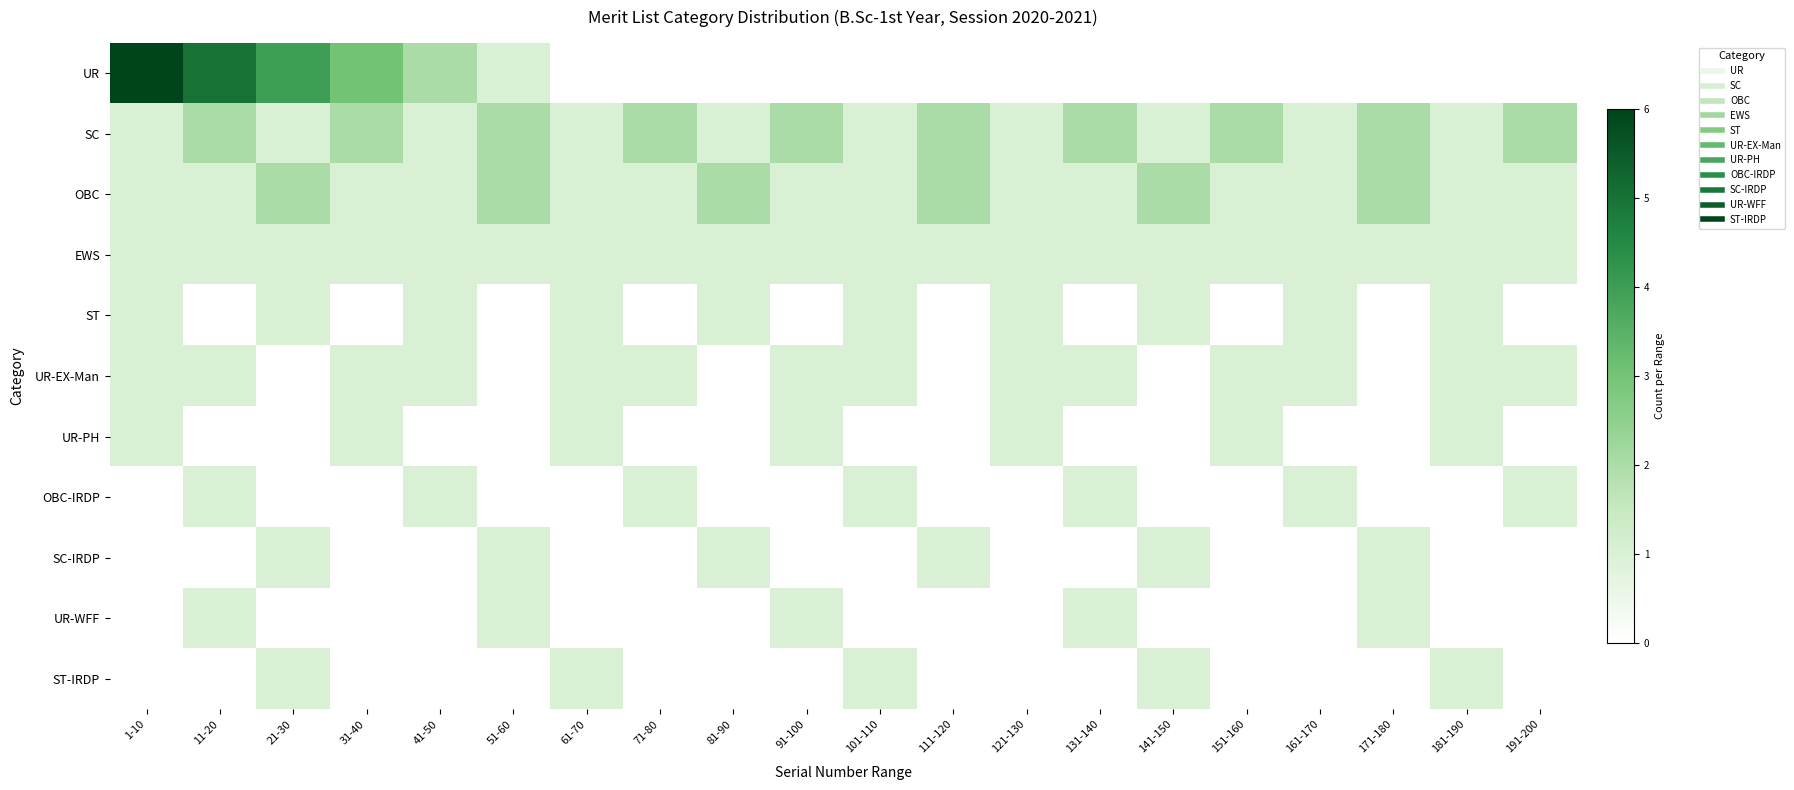

Which series has the largest range (max minus min)?

UR